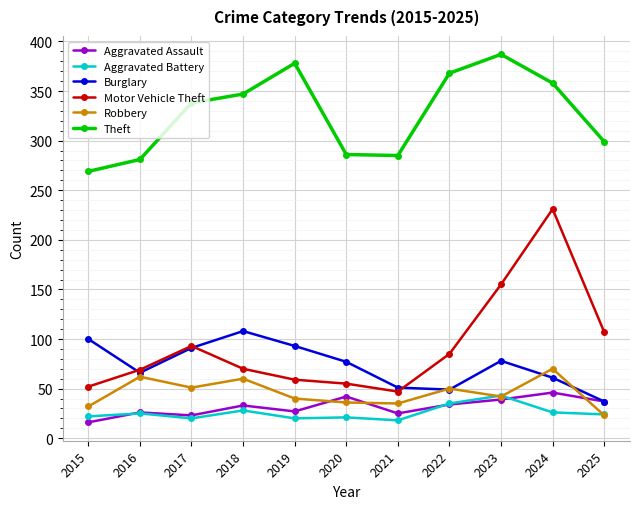

Is the value of Aggravated Assault at 2024 greater than the value of Aggravated Battery at 2015?

Yes